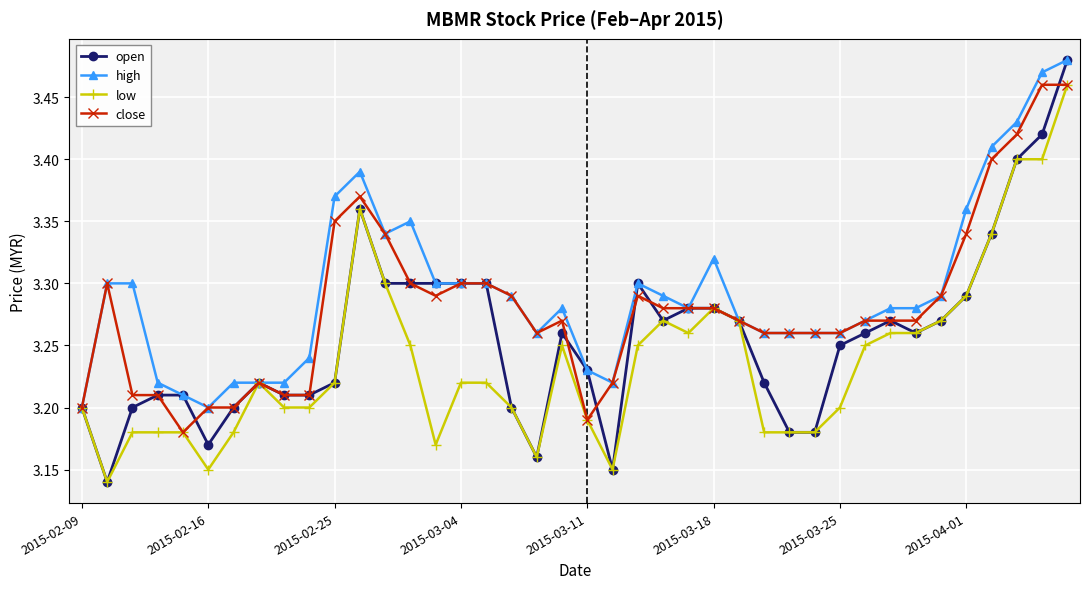

Rank the series by their average value, from highest to lowest.

high, close, open, low